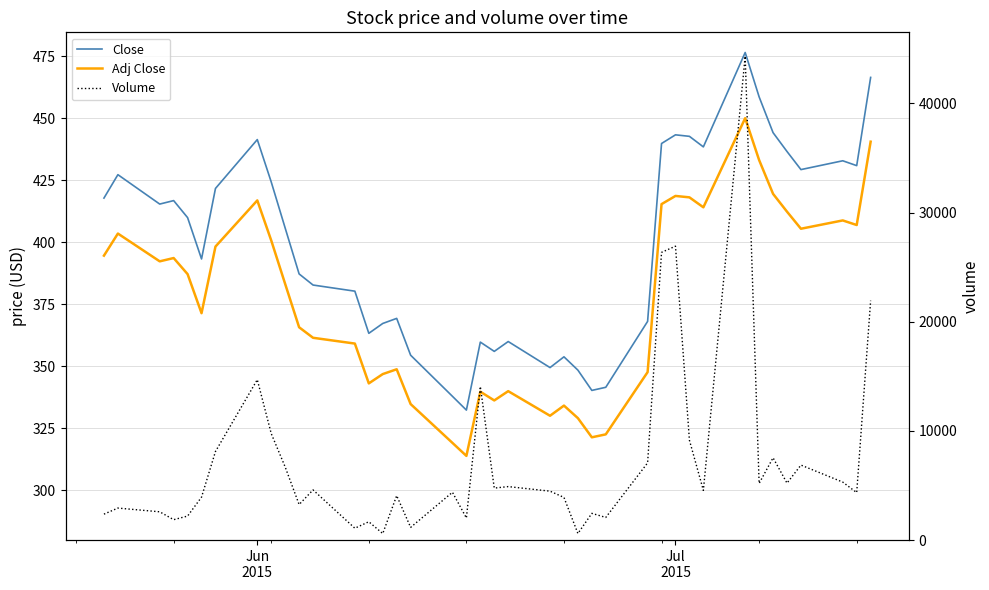

True or false: Close and Adj Close intersect in this chart.

False